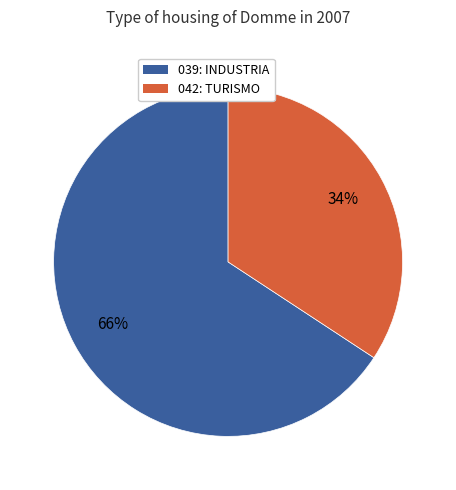

Which slice is the smallest?

042: TURISMO